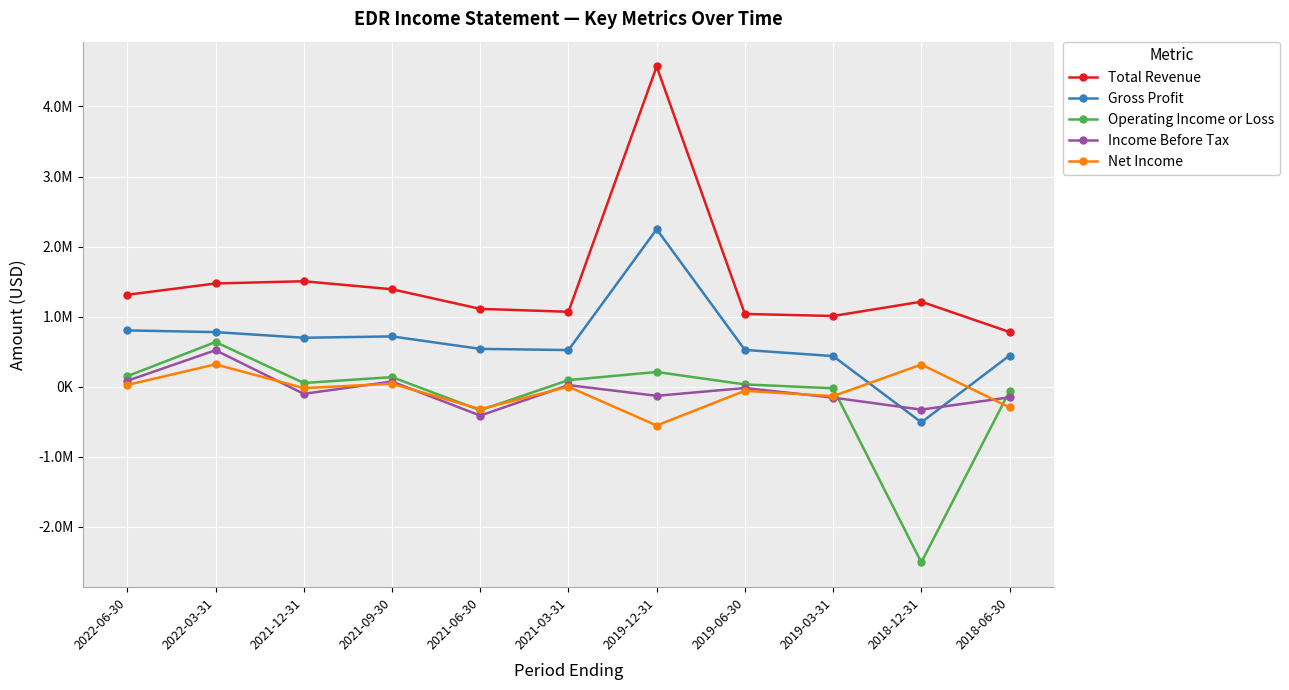

At which category is the sum across all series the highest?

2019-12-31